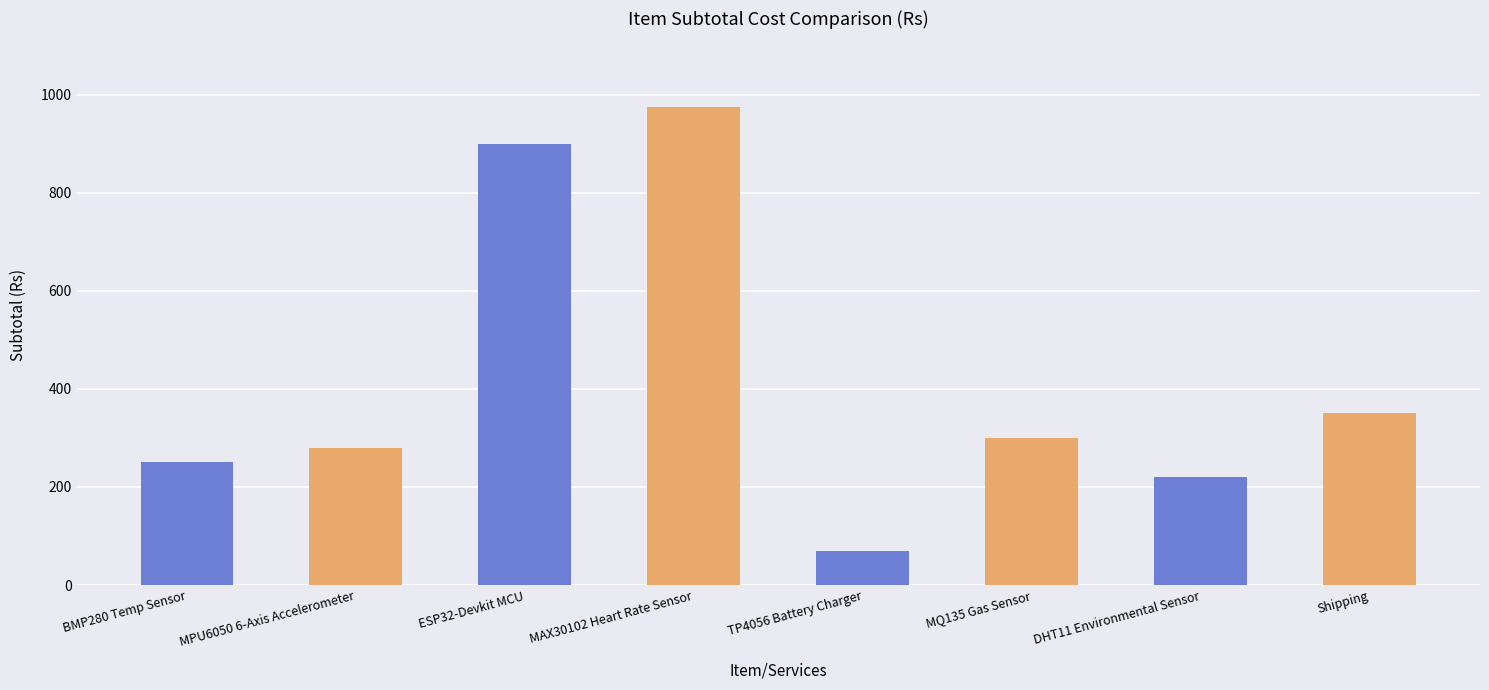

Approximately how many times larger is the value at DHT11 Environmental Sensor compared to BMP280 Temp Sensor?

0.9